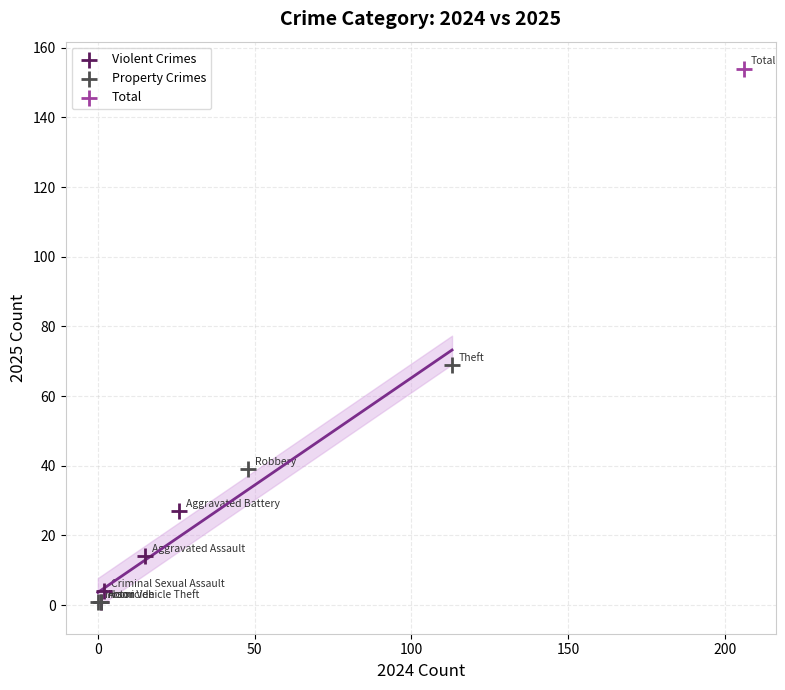

What are all the series names shown in the legend?

Violent Crimes, Property Crimes, Total